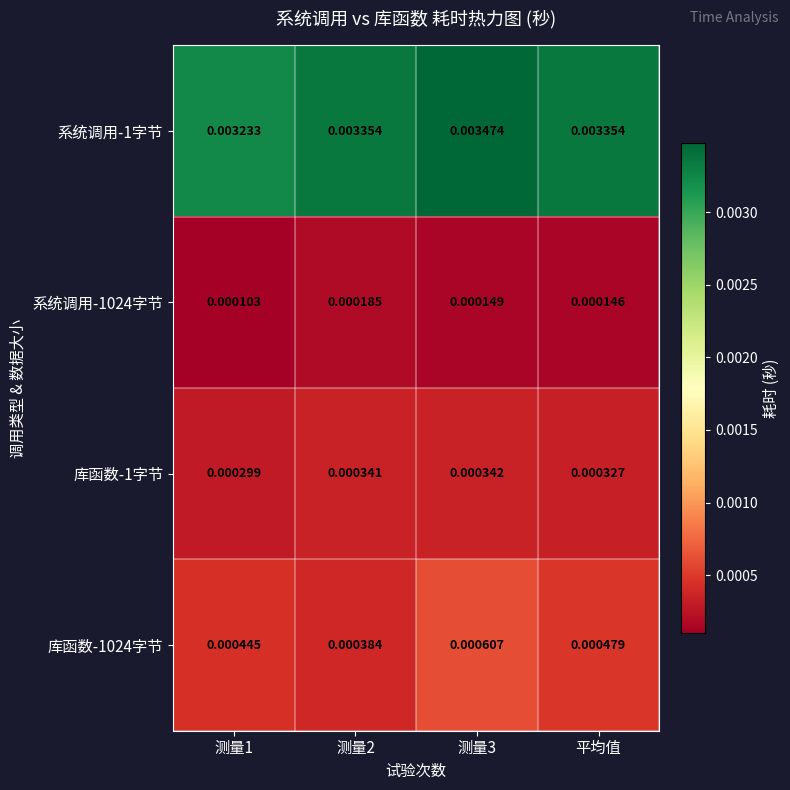

Is the value of 库函数-1024字节 at 测量2 greater than the value of 库函数-1字节 at 测量1?

Yes